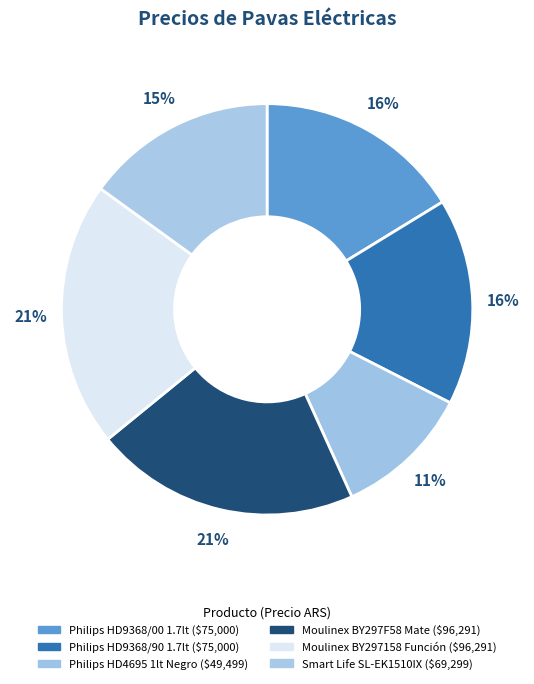

How many slices are in this pie chart?

6